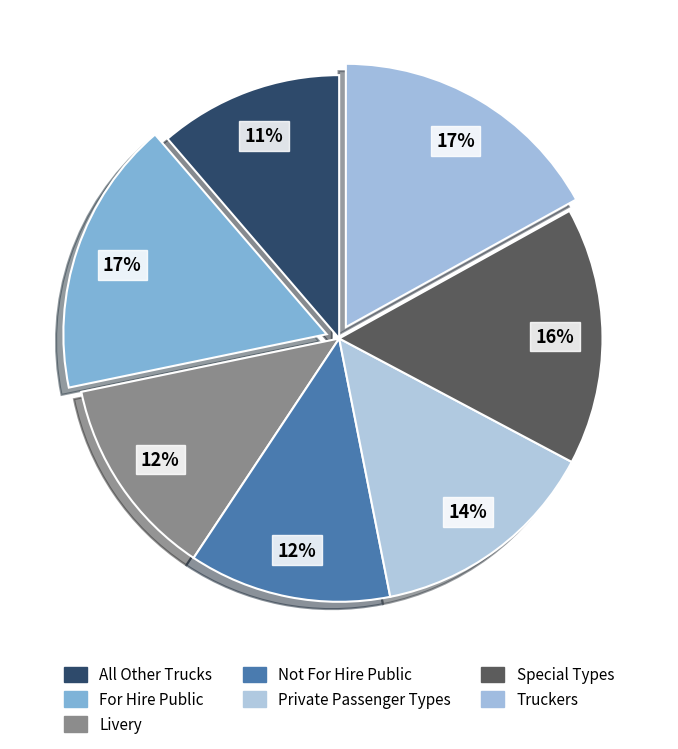

Approximately how many times larger is the value at For Hire Public compared to Special Types?

1.1